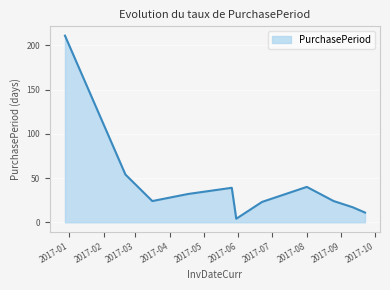

What is the greatest value displayed?

211